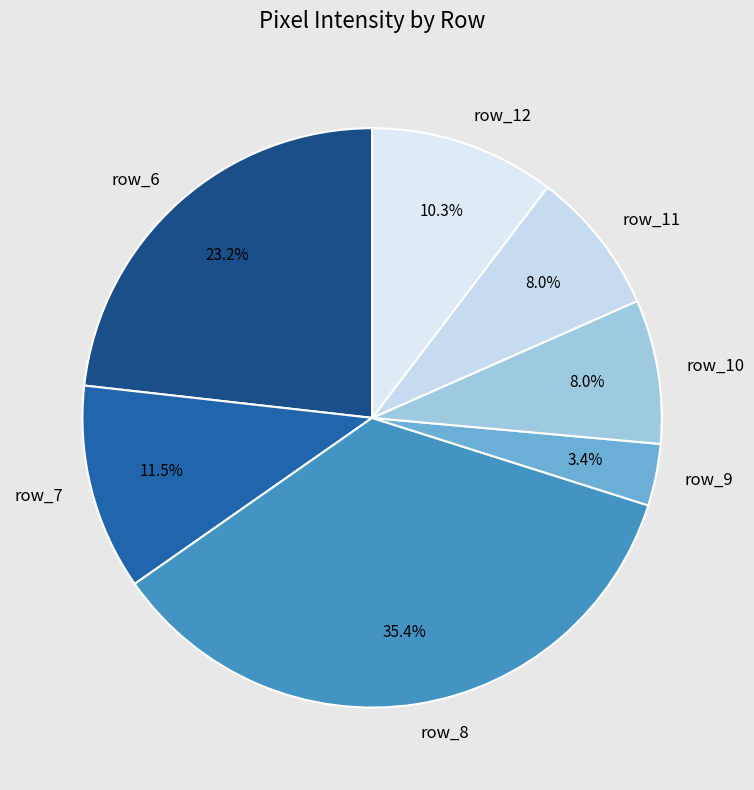

To the nearest percent, what portion does row_9 represent?

3%